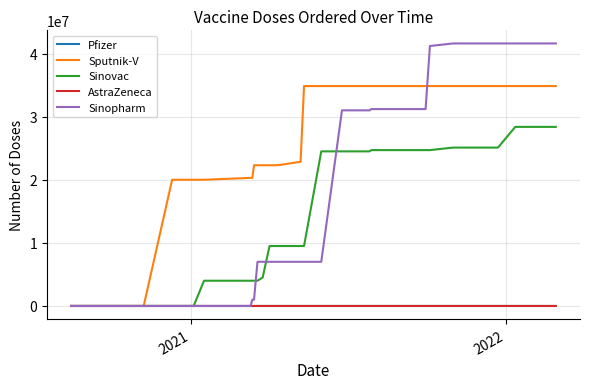

How many times do Sputnik-V and AstraZeneca cross each other?

1